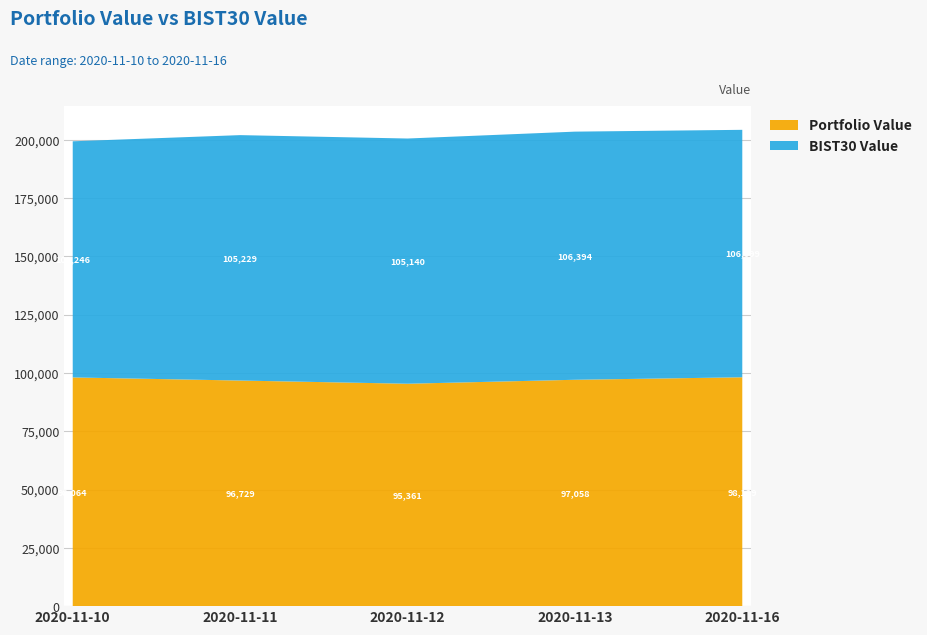

Reading left to right, what are all the values shown in this chart?

Portfolio Value: 2020-11-10=98063.8	2020-11-11=96729.1	2020-11-12=95361.1	2020-11-13=97057.7	2020-11-16=98129.1
BIST30 Value: 2020-11-10=101246.4	2020-11-11=105229.0	2020-11-12=105140.5	2020-11-13=106394.3	2020-11-16=106099.3